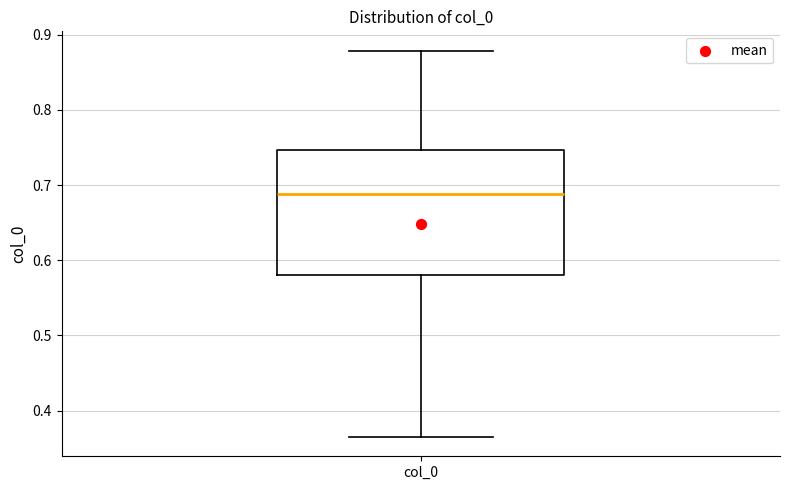

Read this box plot against the y-axis: the position of the median line, the range covered by the box, and the ends of both whiskers. The values are not printed on the chart, so give them approximately, as read against the axis.

median 0.69, box 0.58 to 0.75, whiskers 0.36 to 0.88